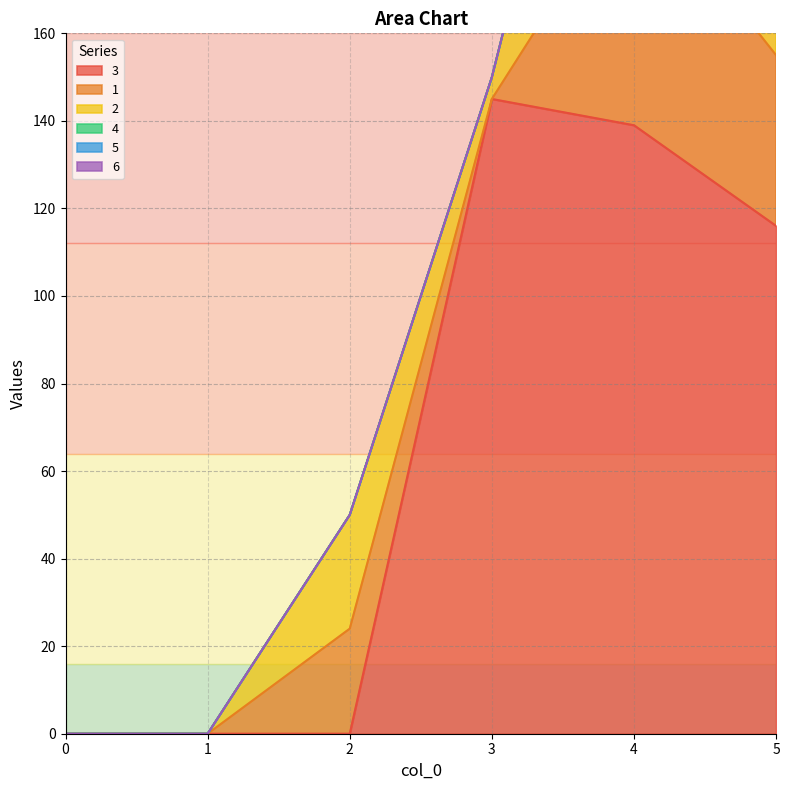

The 5 series shows 0 at 2. True or false?

True